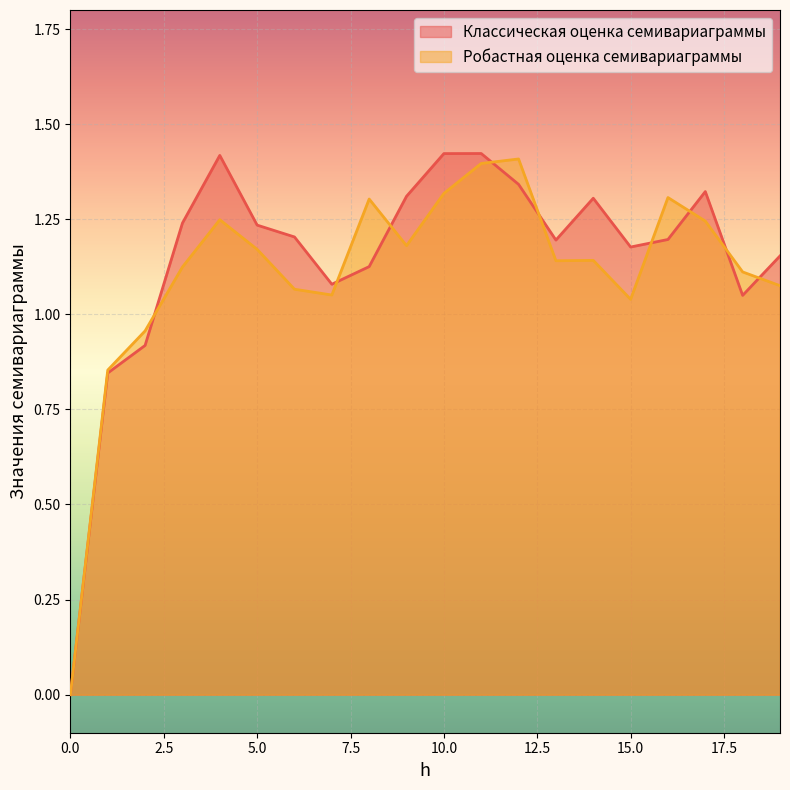

At which label does Классическая оценка семивариаграммы first exceed 1?

3